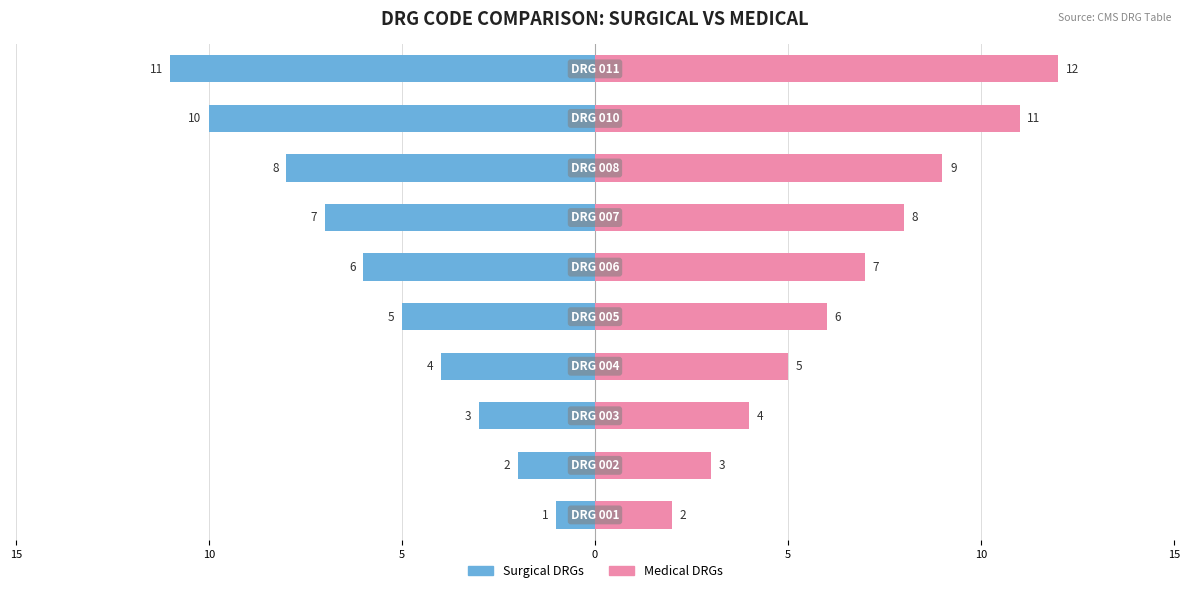

What is the difference between the maximum and minimum values in the Surgical DRGs series?

10